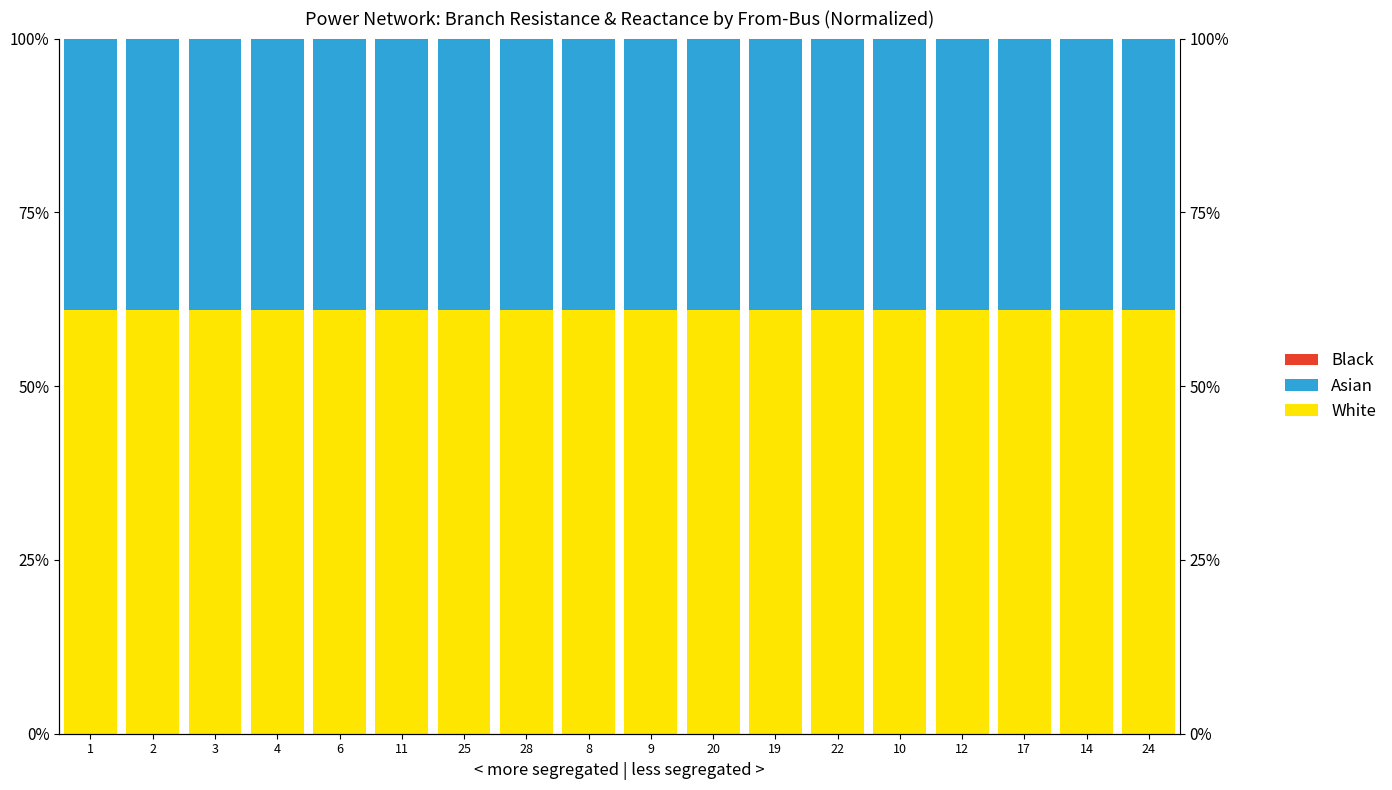

Which category has the highest value in the White series?

3